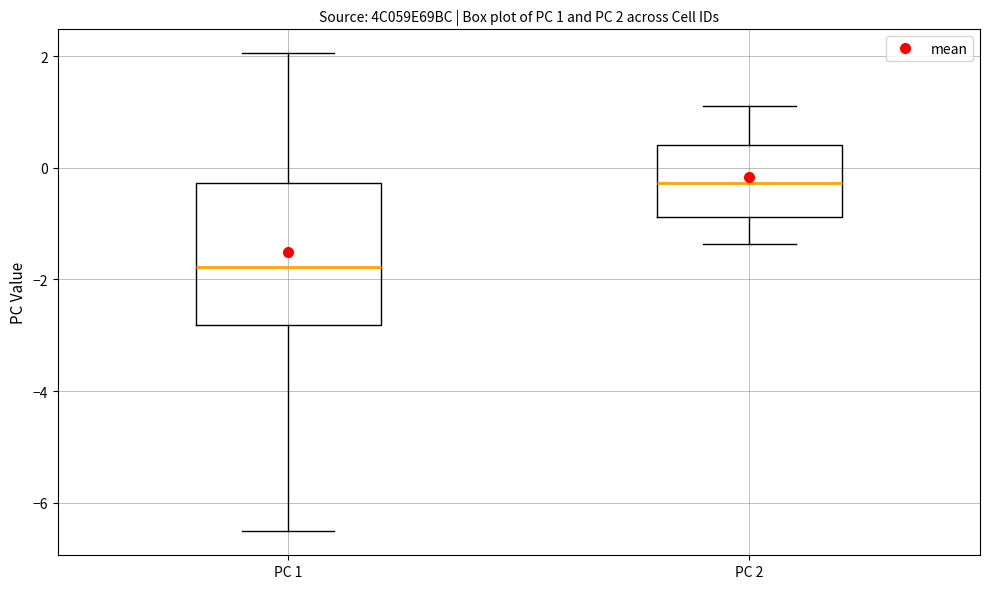

Which box is the tallest, from its lower edge to its upper edge?

PC 1